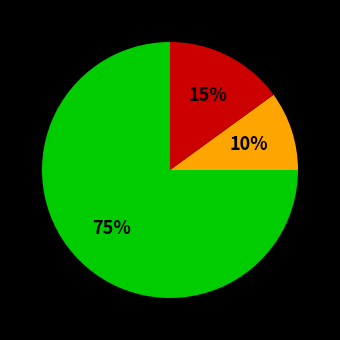

To the nearest percent, what is the difference between the largest and smallest slice percentages?

65%